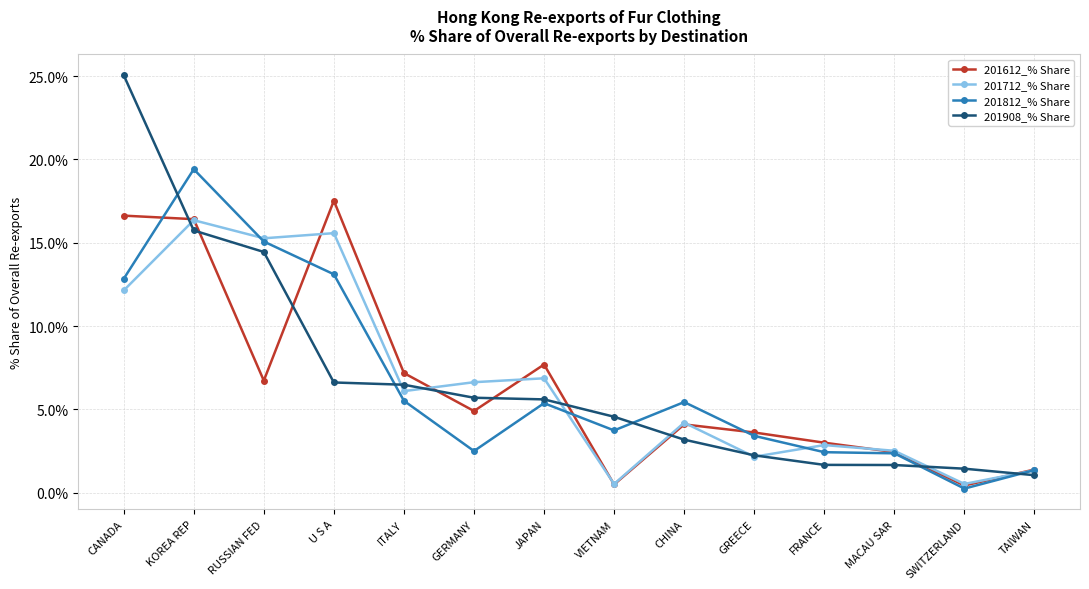

Which series has the largest range (max minus min)?

201908_% Share